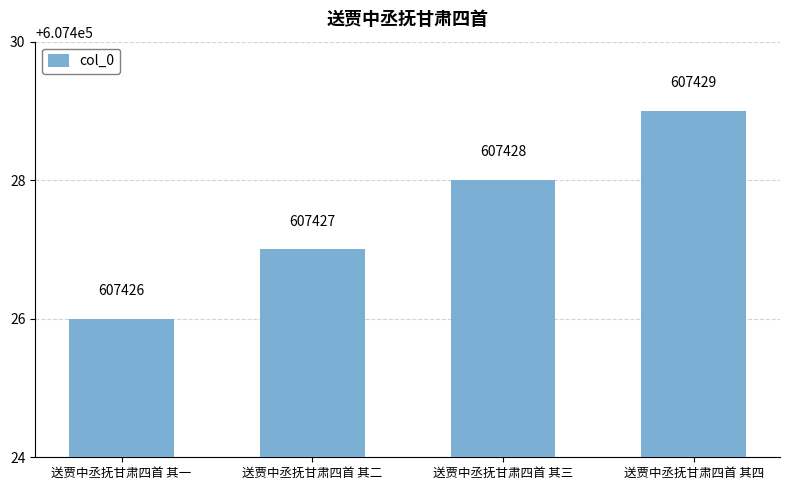

Rank the categories by value from lowest to highest.

送贾中丞抚甘肃四首 其一, 送贾中丞抚甘肃四首 其二, 送贾中丞抚甘肃四首 其三, 送贾中丞抚甘肃四首 其四